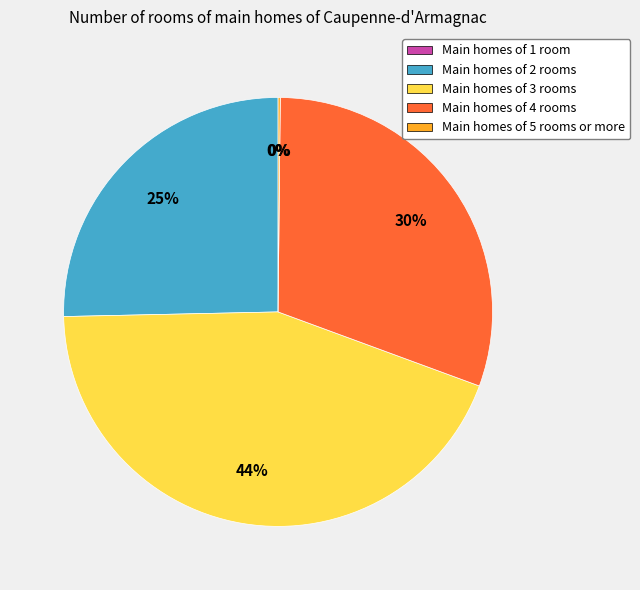

What is the largest slice in the pie chart?

Main homes of 3 rooms